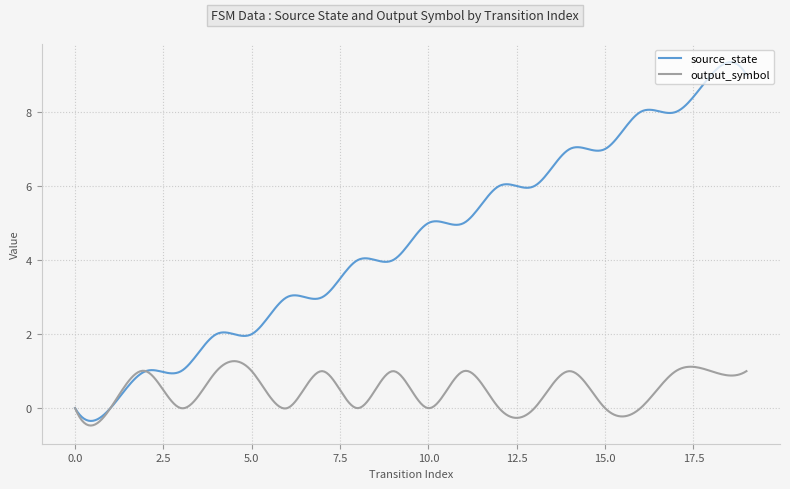

What is the minimum value shown in the chart?

-0.5